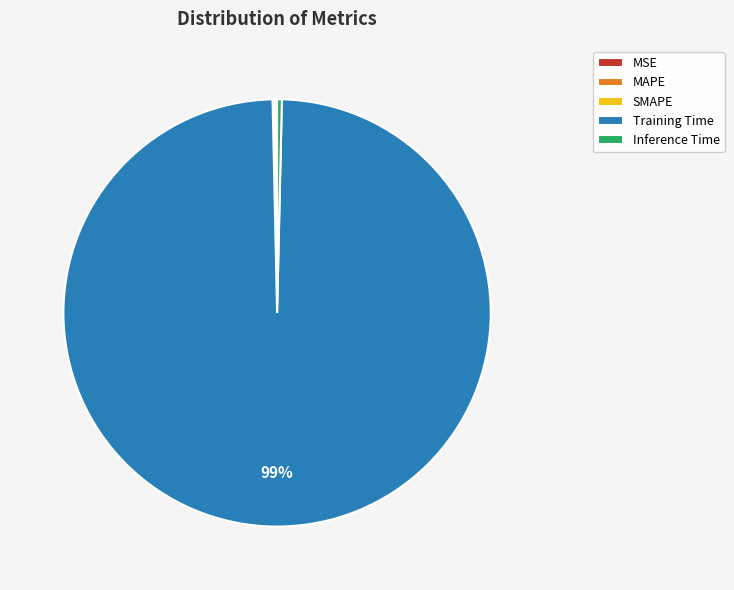

Is it true that Training Time is 85% of the pie?

False